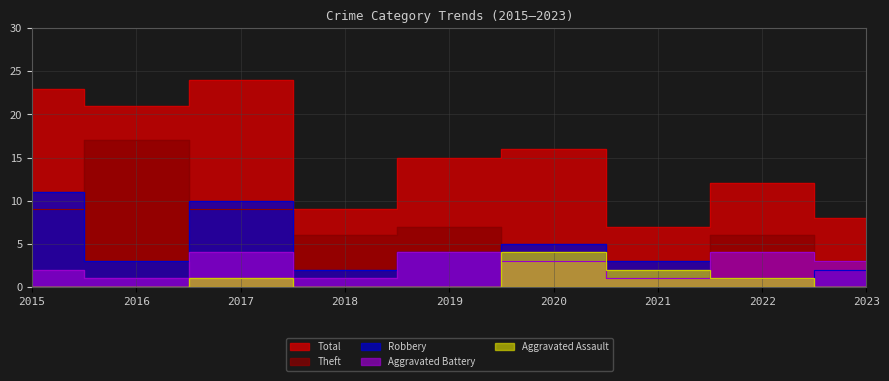

True or false: Aggravated Assault has a value of 1 at 2017.

True